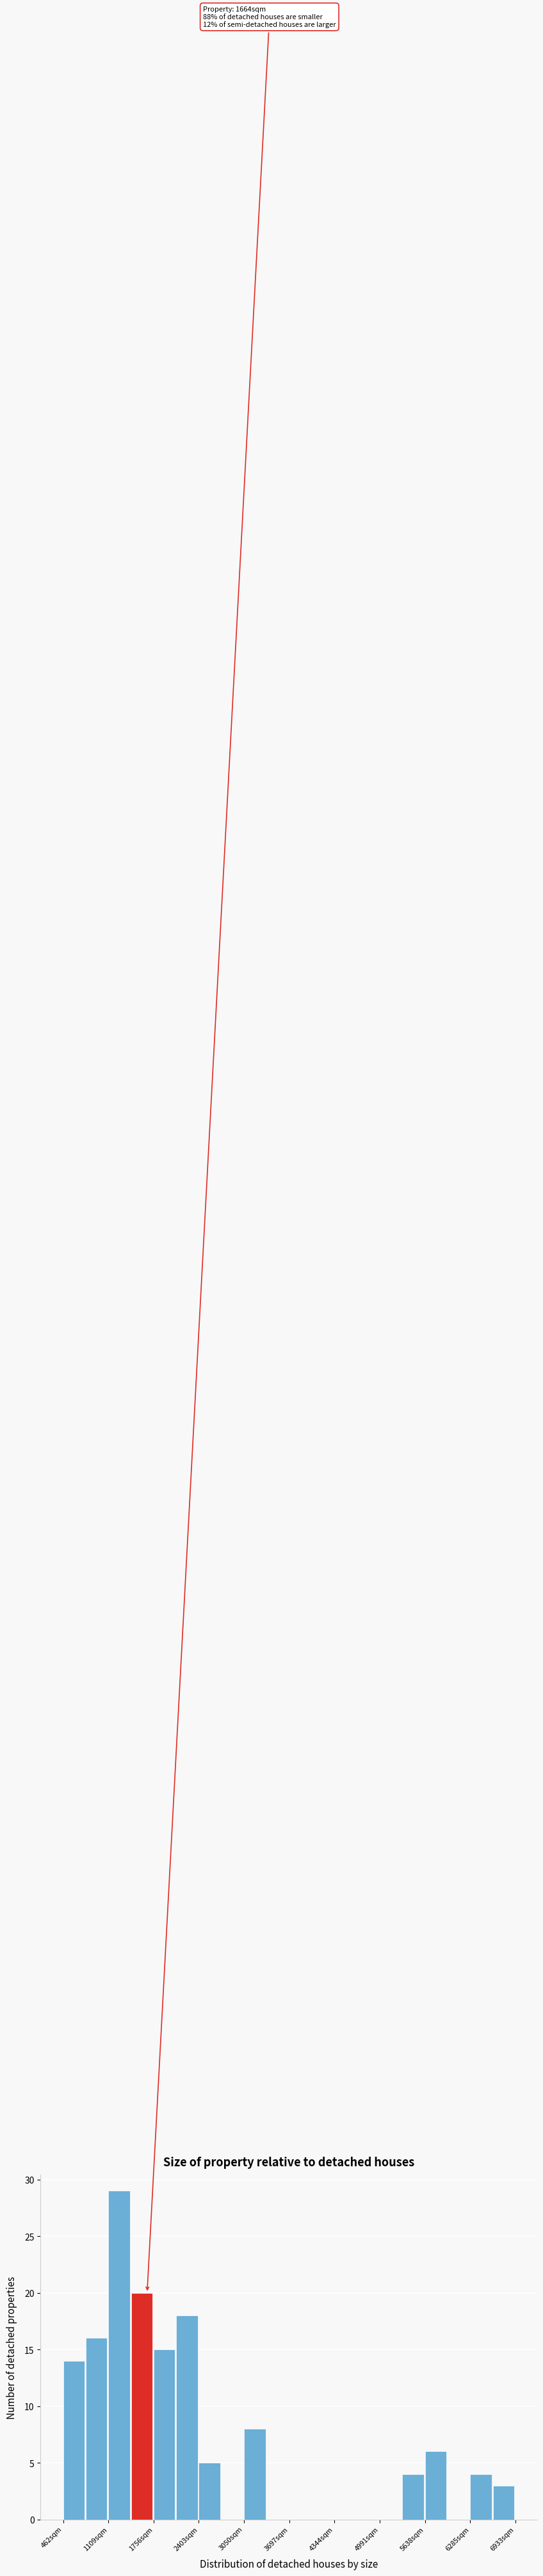

Read against the x-axis, roughly where is the centre of the tallest bar?

1300